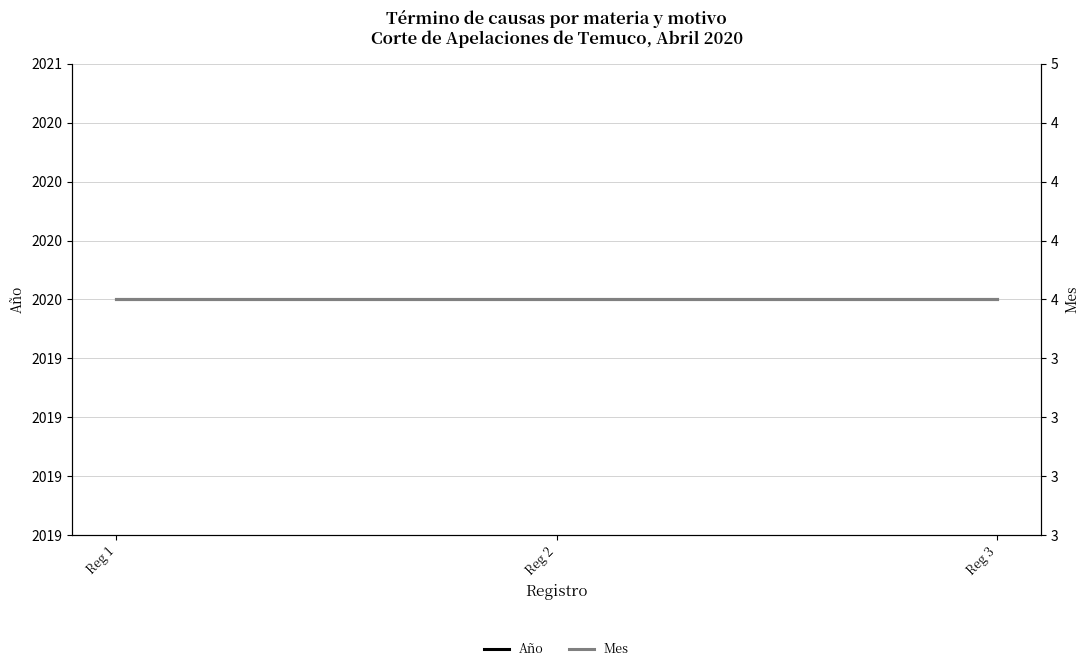

What is the sum of the Año values at Reg 1 and Reg 2?

4040